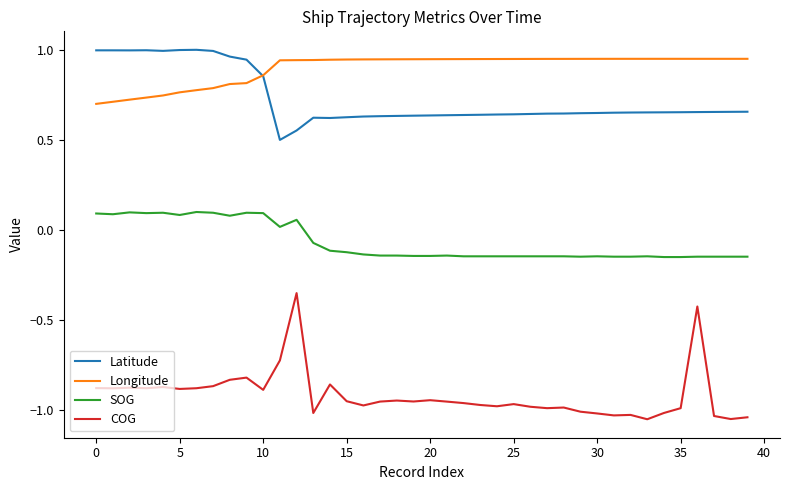

Which series has the largest total across all categories?

Longitude